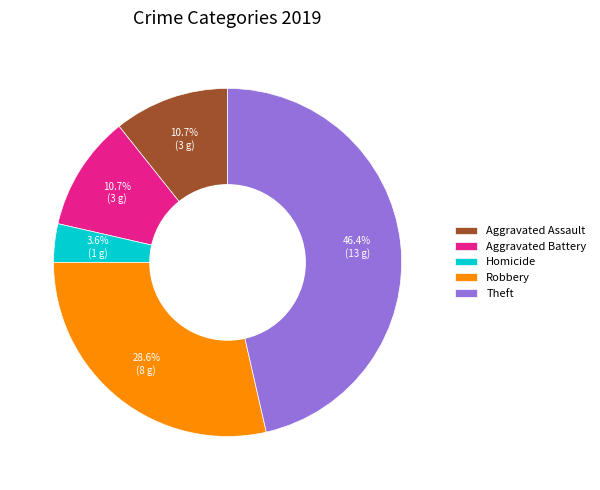

What is the smallest slice in the pie chart?

Homicide